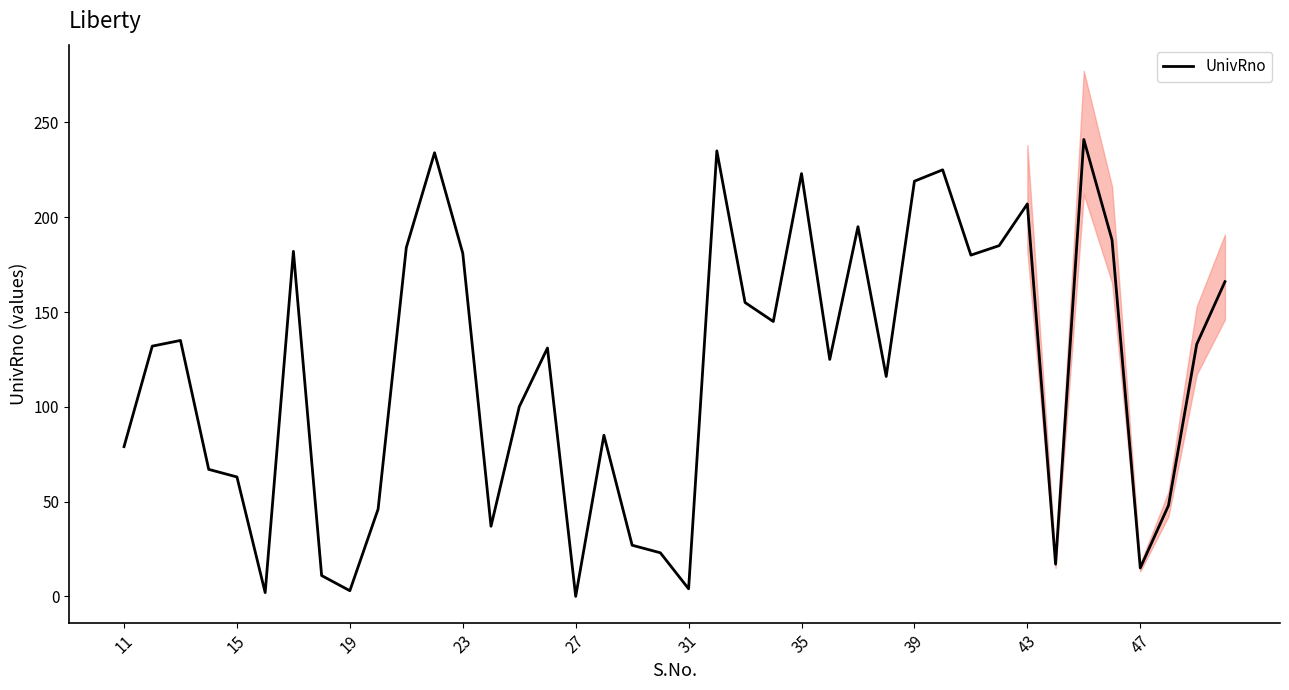

How many interior local valleys (lower than both neighbors) does the data have?

11